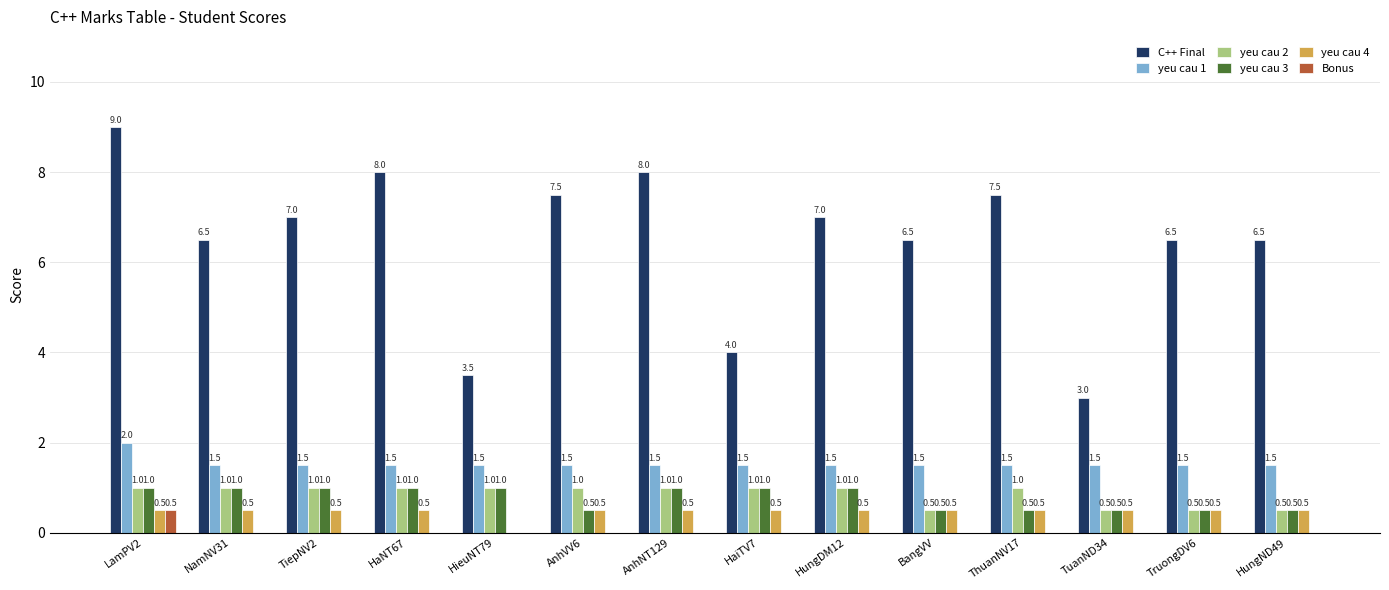

What is the average value of the C++ Final series?

6.5